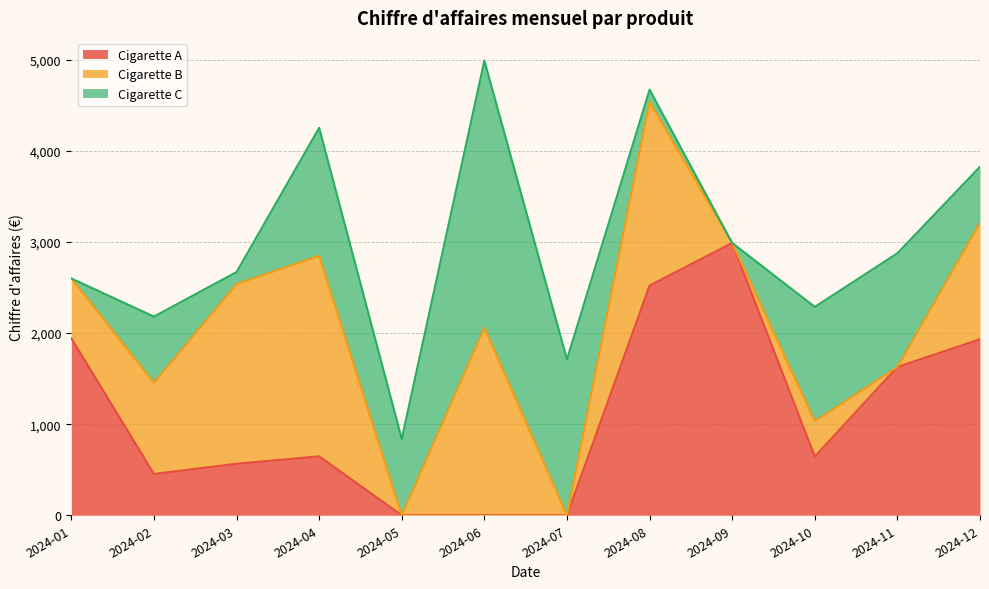

At which label does Cigarette A reach its peak?

2024-09